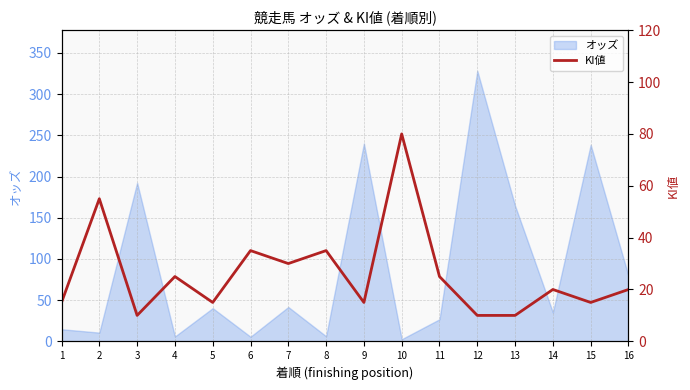

Where is the data nearest to the value 45?

2